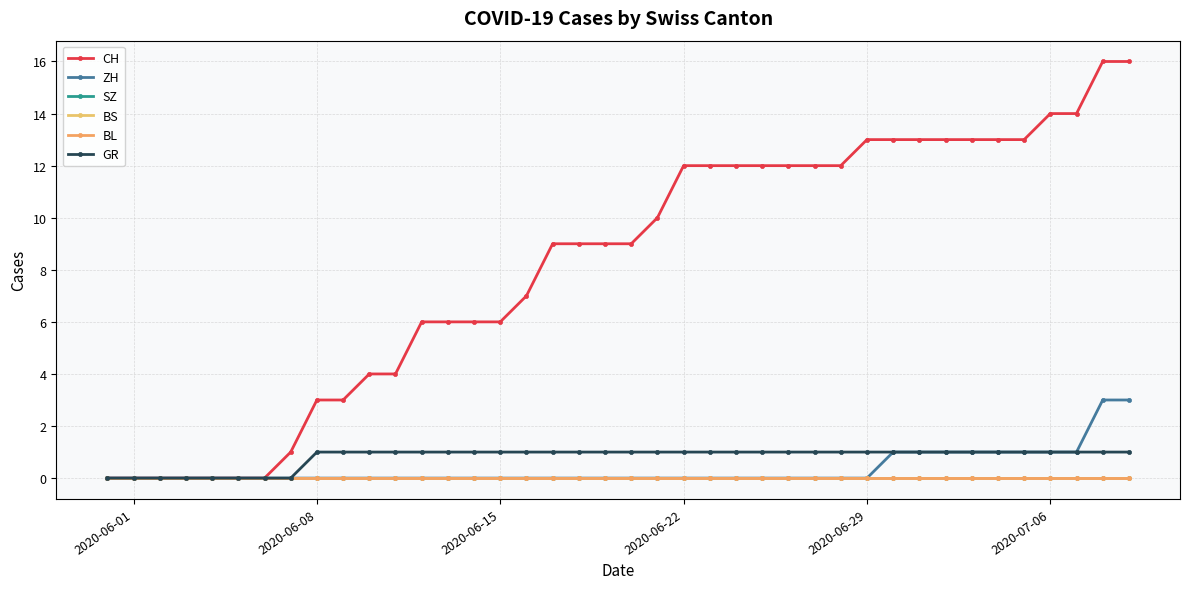

Reading right to left, list all the values displayed in this chart.

CH: 16	16	14	14	13	13	13	13	13	13	13	12	12	12	12	12	12	12	10	9	9	9	9	7	6	6	6	6	4	4	3	3	1	0	0	0	0	0	0	0
ZH: 3	3	1	1	1	1	1	1	1	1	0	0	0	0	0	0	0	0	0	0	0	0	0	0	0	0	0	0	0	0	0	0	0	0	0	0	0	0	0	0
SZ: 0	0	0	0	0	0	0	0	0	0	0	0	0	0	0	0	0	0	0	0	0	0	0	0	0	0	0	0	0	0	0	0	0	0	0	0	0	0	0	0
BS: 0	0	0	0	0	0	0	0	0	0	0	0	0	0	0	0	0	0	0	0	0	0	0	0	0	0	0	0	0	0	0	0	0	0	0	0	0	0	0	0
BL: 0	0	0	0	0	0	0	0	0	0	0	0	0	0	0	0	0	0	0	0	0	0	0	0	0	0	0	0	0	0	0	0	0	0	0	0	0	0	0	0
GR: 1	1	1	1	1	1	1	1	1	1	1	1	1	1	1	1	1	1	1	1	1	1	1	1	1	1	1	1	1	1	1	1	0	0	0	0	0	0	0	0